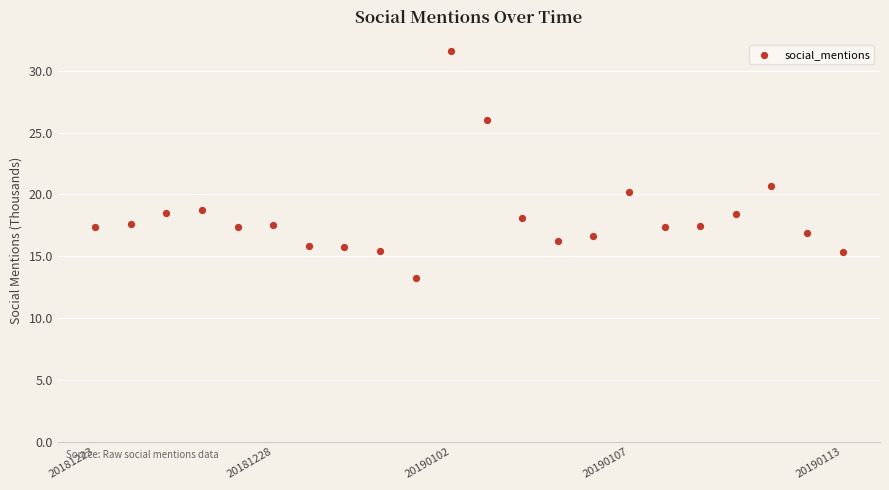

What Y value in the scatter plot is closest to 22?

20.7